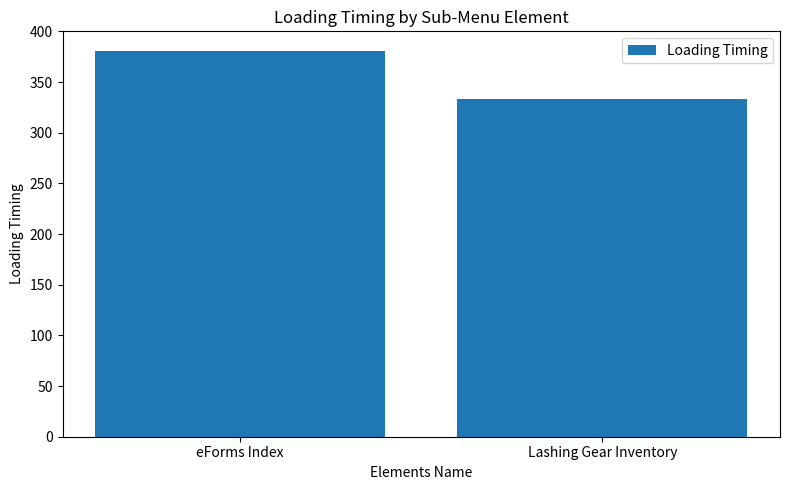

What is the greatest value displayed?

381